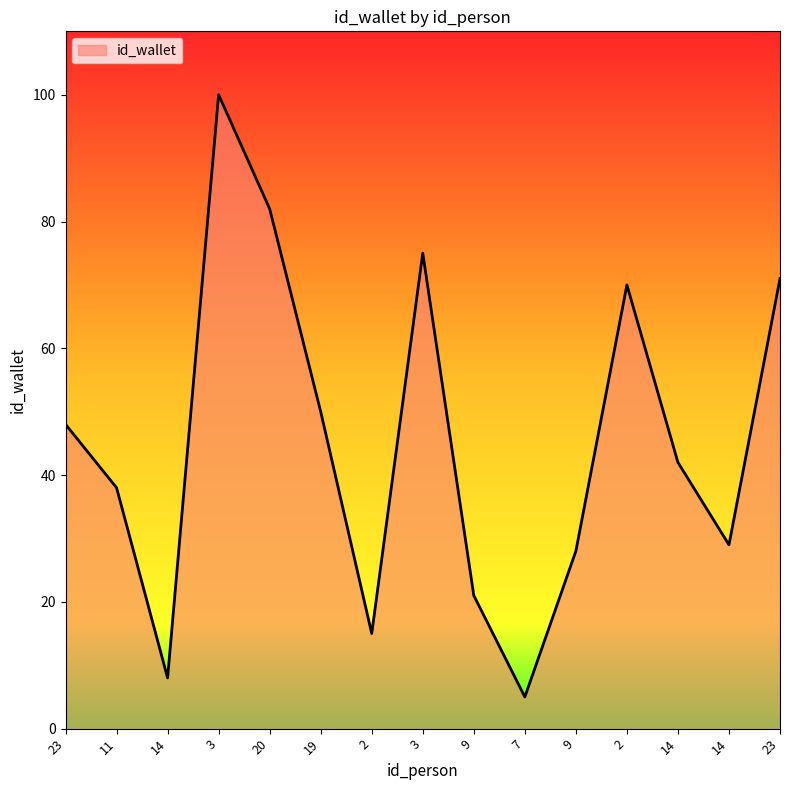

What is the change in value from 20 to 9?

-54